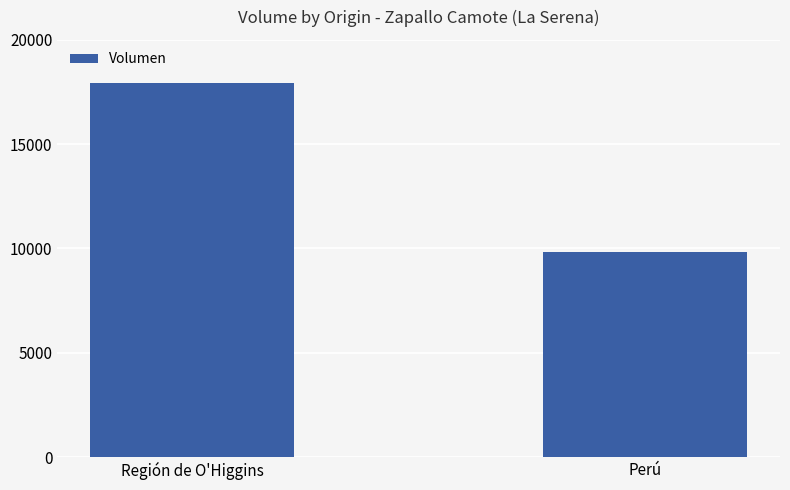

What is the minimum value shown in the chart?

9820